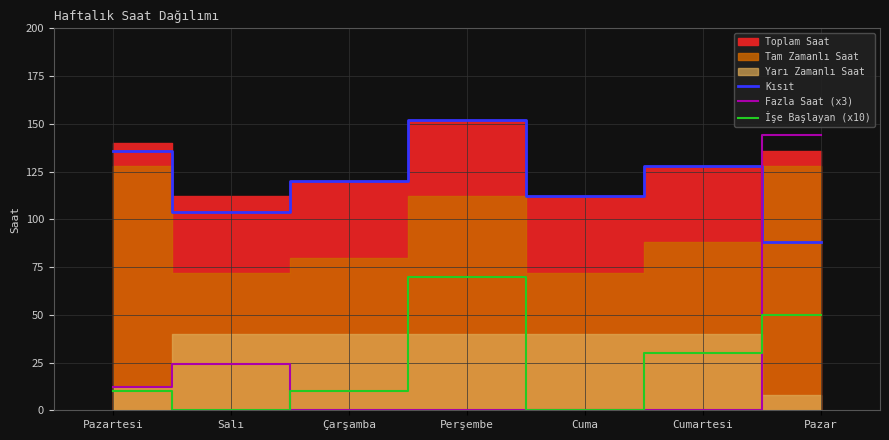

Where is Kısıt nearest to the value 120?

Çarşamba